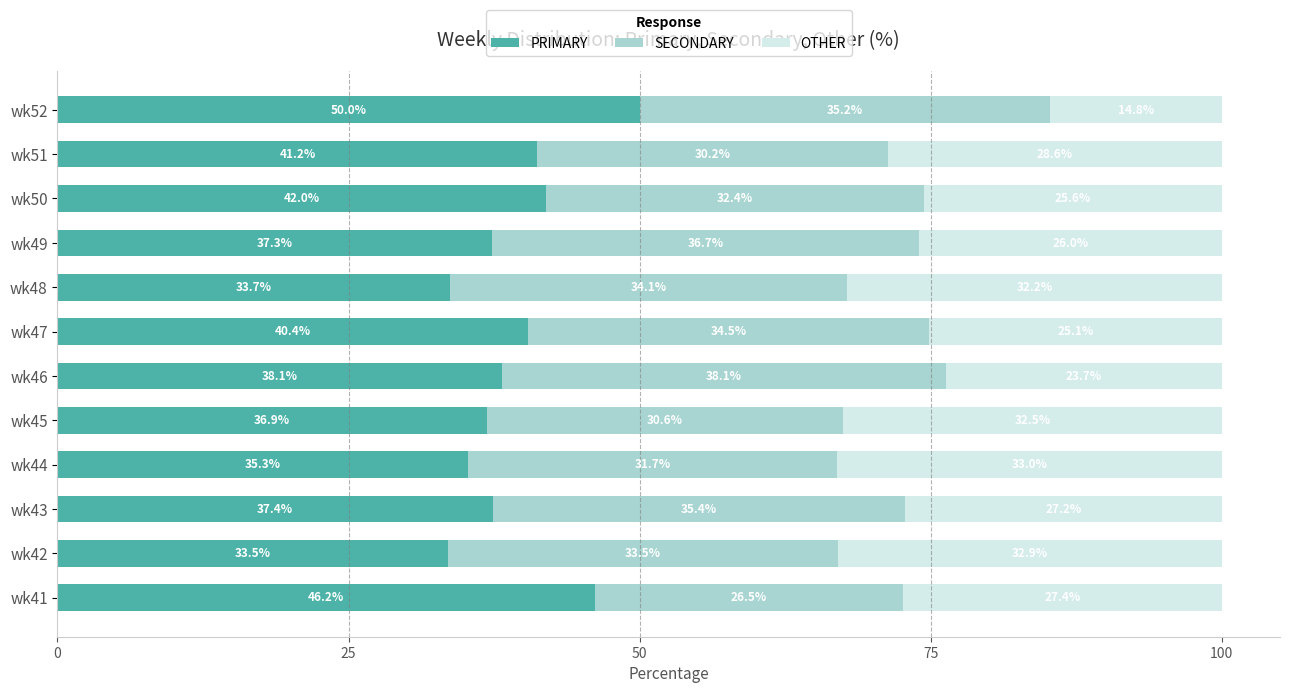

What are all the series names shown in the legend?

PRIMARY, SECONDARY, OTHER